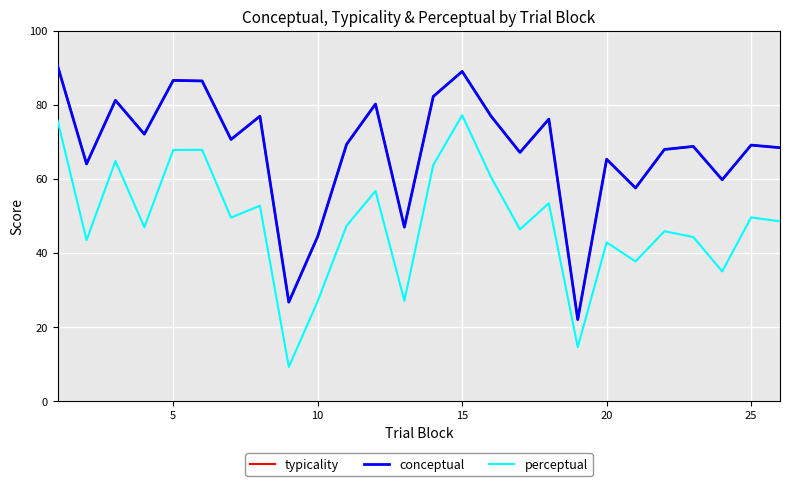

Is this an area chart (filled region under the line)?

No